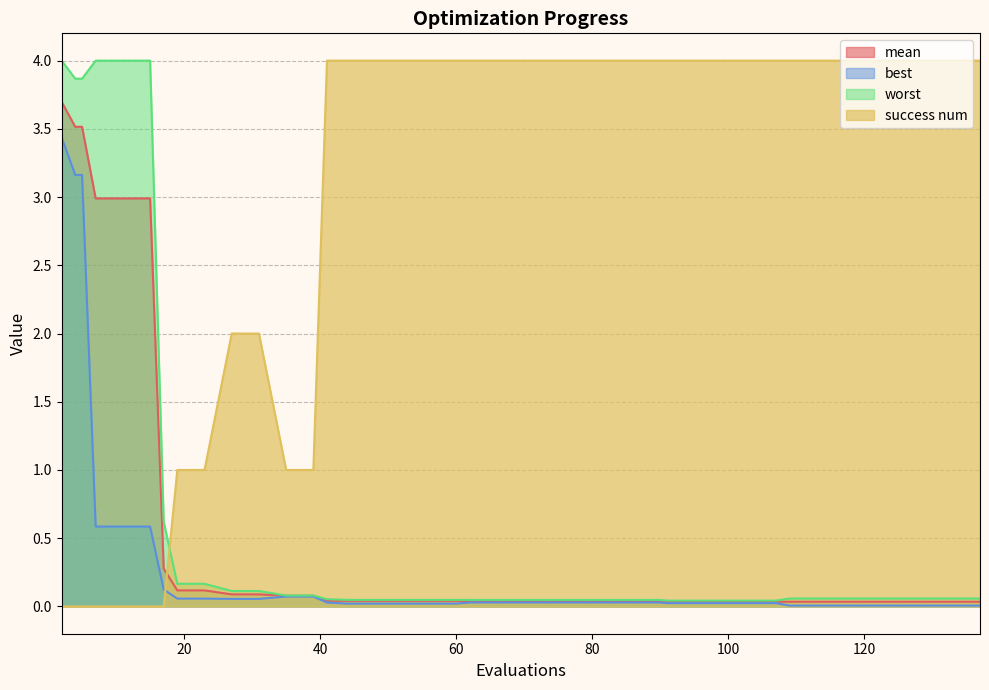

True or false: worst and mean cross at least once.

False